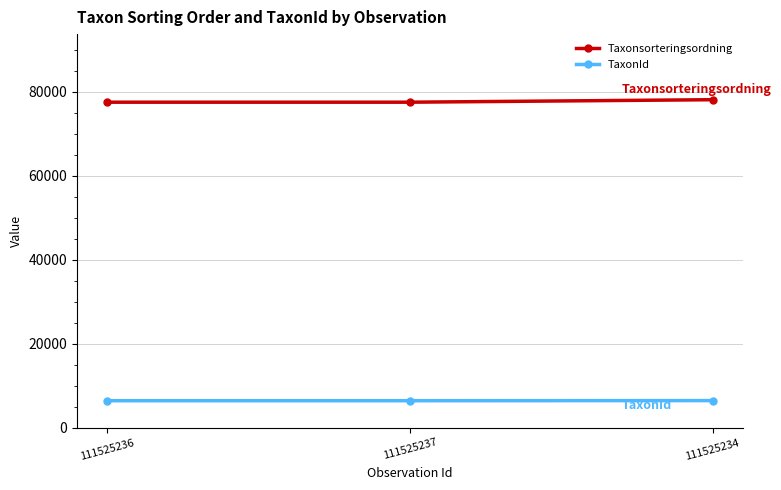

What are all the series names shown in the legend?

Taxonsorteringsordning, TaxonId